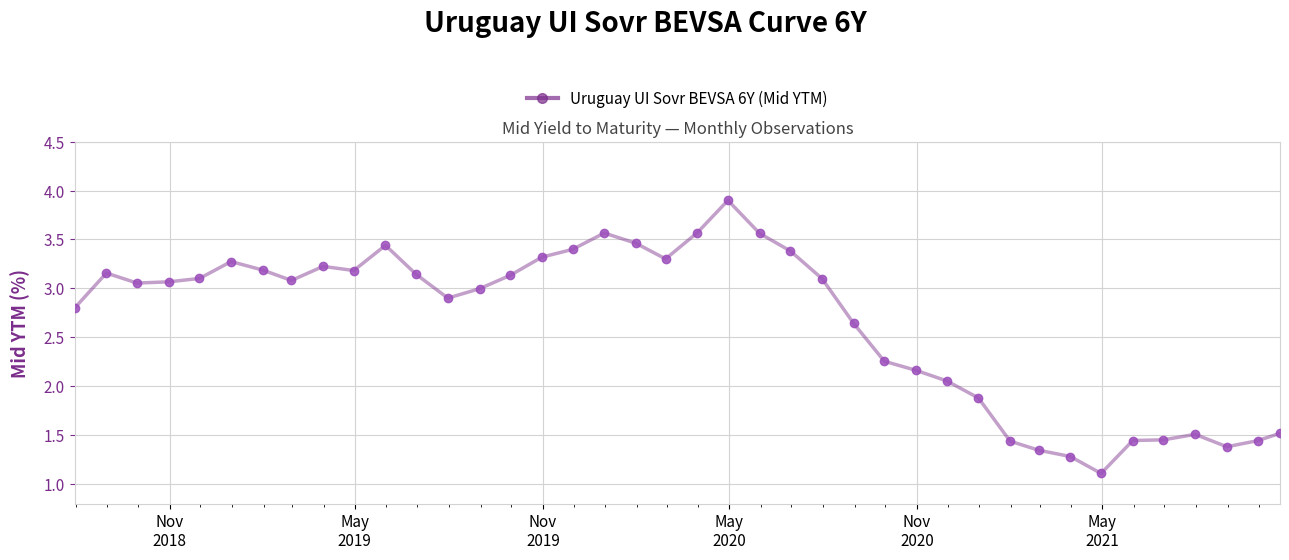

What is the smallest value displayed?

1.1